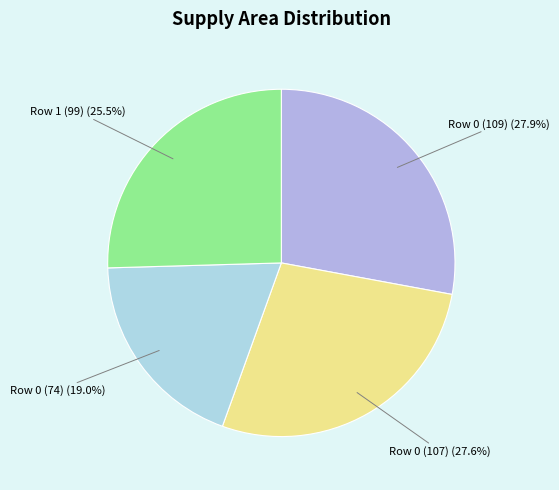

Is it true that Row 0 (107) is 28% of the pie?

True